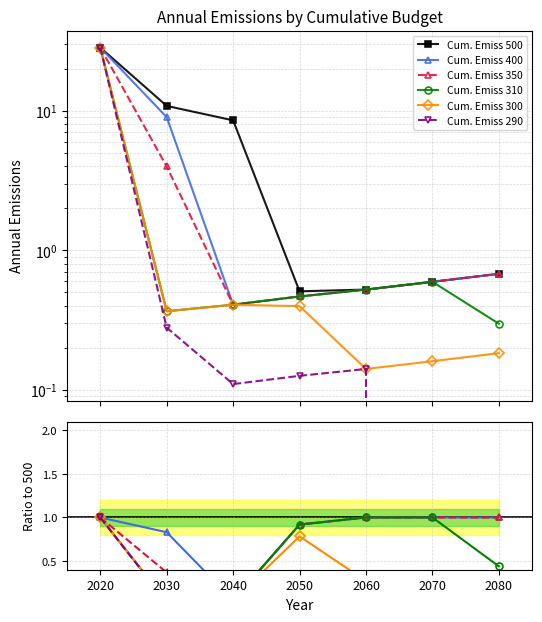

Which series has the largest range (max minus min)?

Cum. Emiss 290